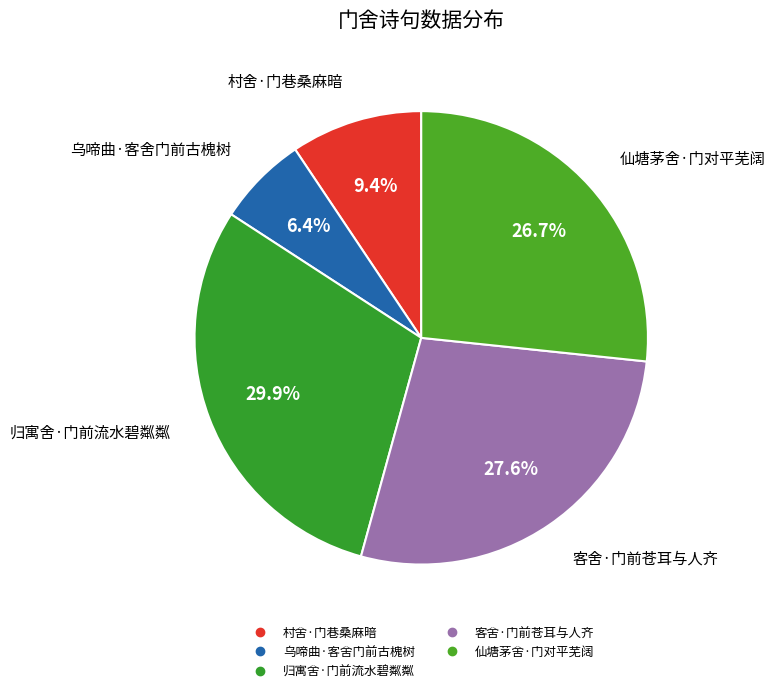

Count the number of slices in the pie.

5